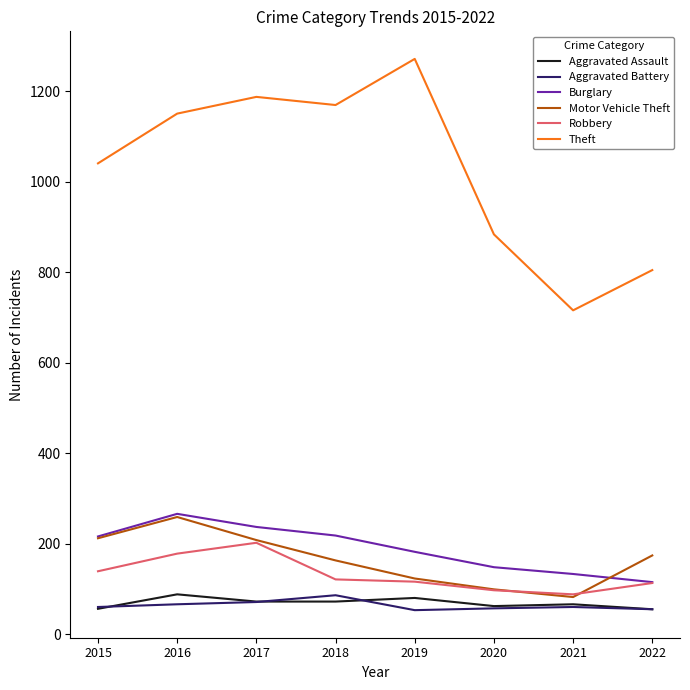

How many interior local valleys does the Motor Vehicle Theft series have?

1